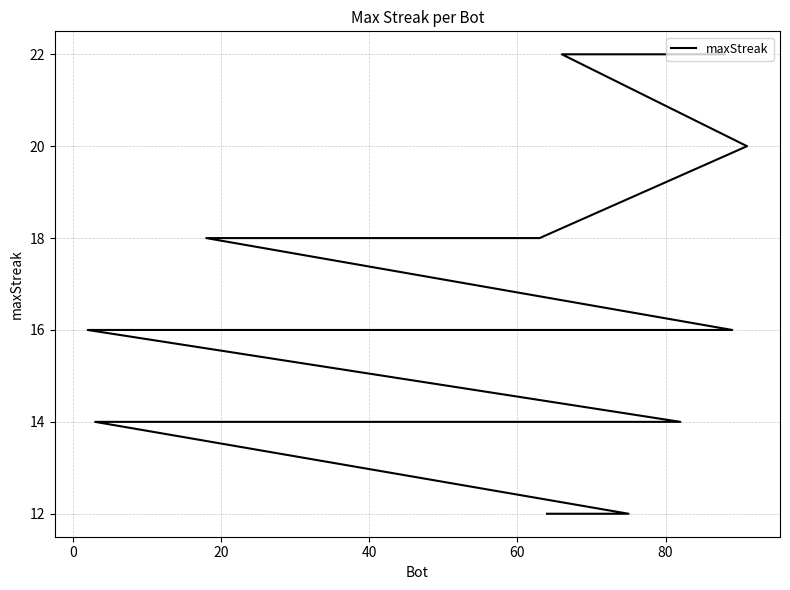

What is the difference between the values at 11 and 33?

2